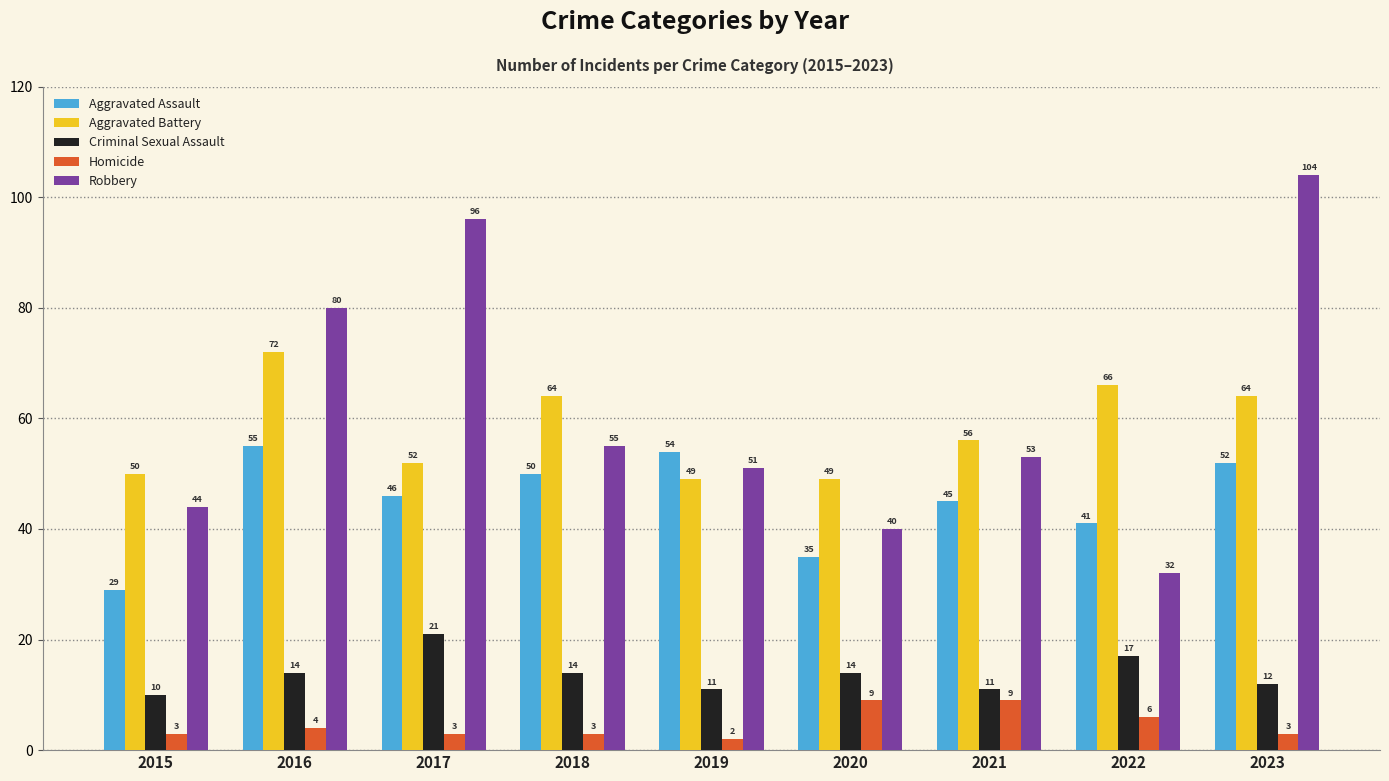

What is the average value of the Robbery series?

62